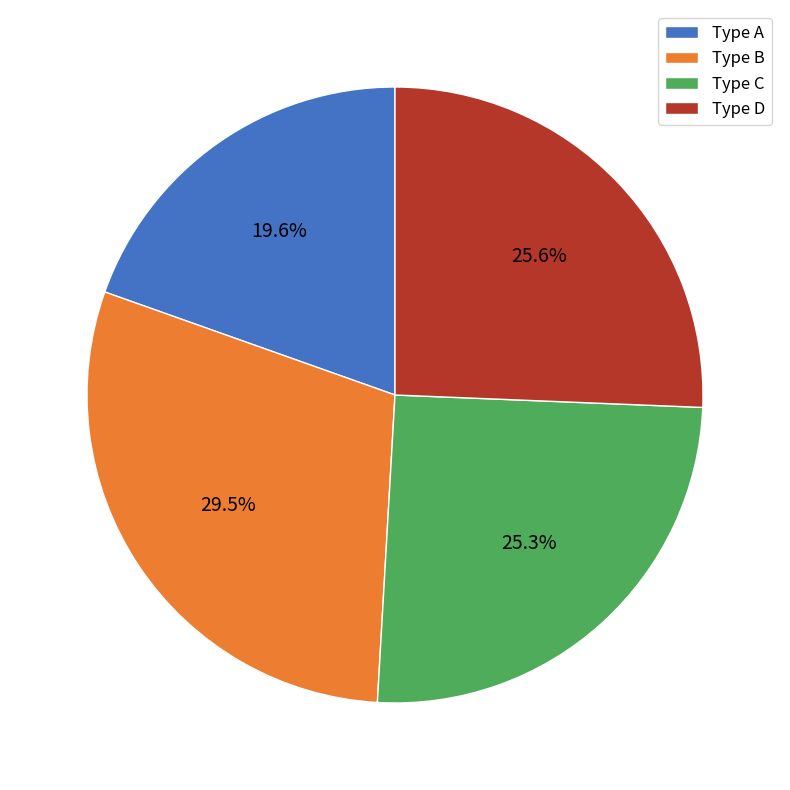

What is the largest slice in the pie chart?

Type B